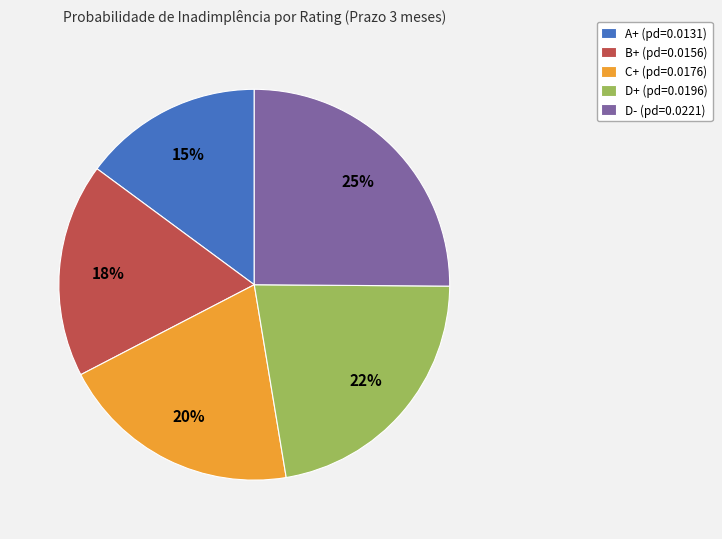

Combined, do D- (pd=0.0221) and B+ (pd=0.0156) account for over 50%?

No